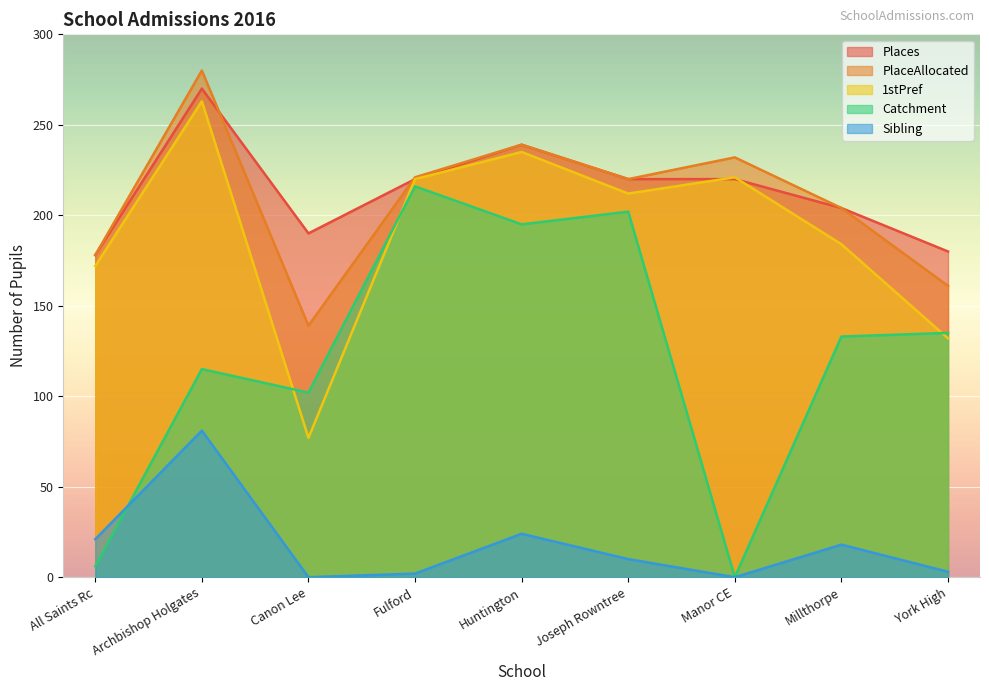

Does the chart display data point markers on the line(s)?

No